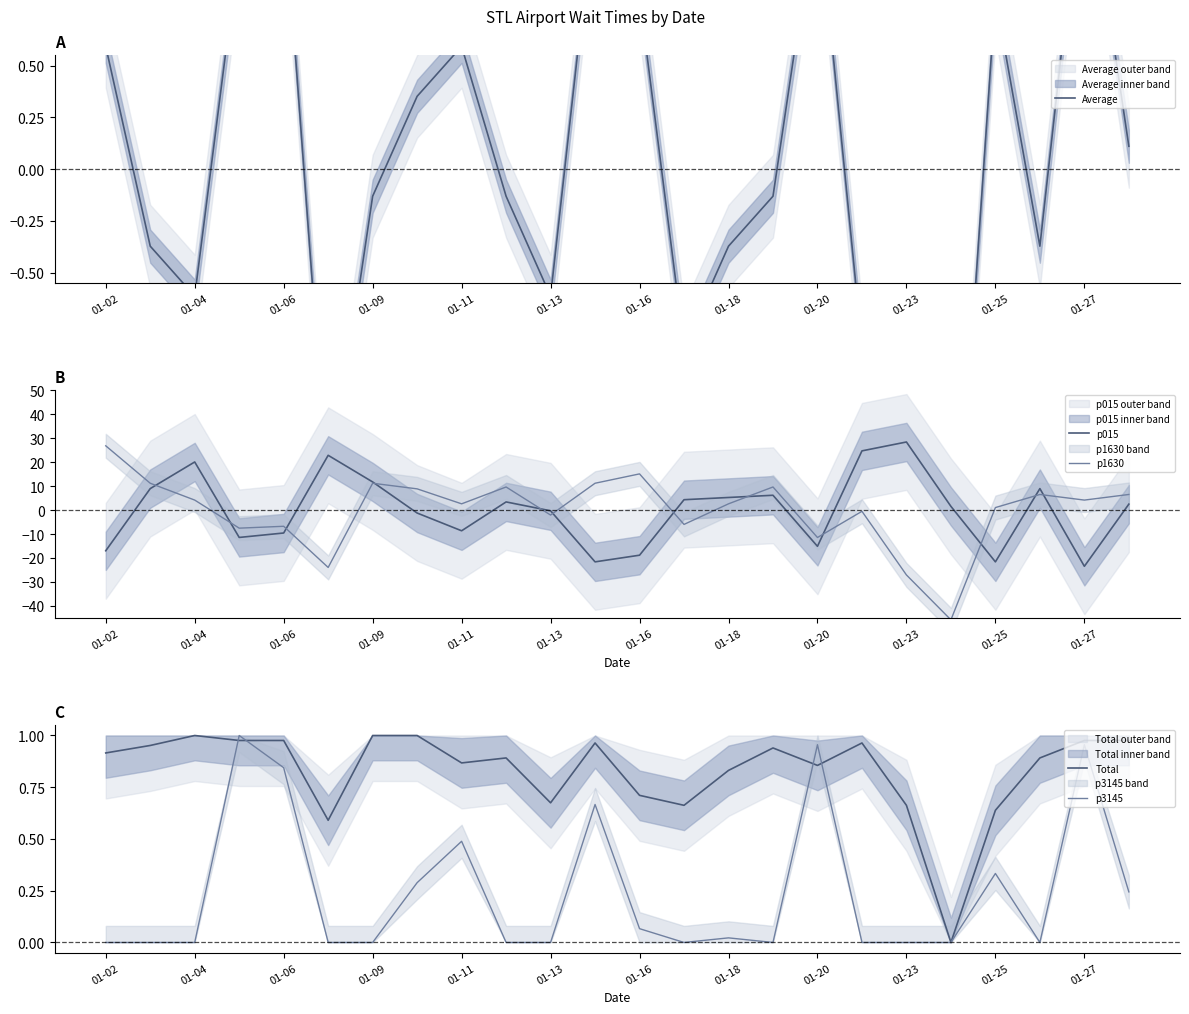

Reading left to right, what are all the values shown in this chart?

Average: 0.6	-0.4	-0.6	1.1	1.3	-1.6	-0.1	0.4	0.6	-0.1	-0.6	1.3	0.8	-0.9	-0.4	-0.1	1.3	-0.9	-1.6	-2.3	0.8	-0.4	1.6	0.1
p015: -17.0	9.0	20.1	-11.4	-9.6	22.8	11.7	-1.2	-8.6	3.4	-0.3	-21.6	-18.8	4.3	5.2	6.2	-15.1	24.7	28.4	1.5	-21.6	9.0	-23.5	2.5
p1630: 26.8	11.2	4.2	-7.5	-6.8	-23.9	11.2	8.9	2.6	9.6	-2.1	11.2	15.1	-6.0	2.6	9.6	-11.5	-0.5	-27.1	-45.8	1.0	6.5	4.2	6.5
Total: 0.9	1.0	1.0	1.0	1.0	0.6	1.0	1.0	0.9	0.9	0.7	1.0	0.7	0.7	0.8	0.9	0.9	1.0	0.7	0.0	0.6	0.9	1.0	1.0
p3145: 0.0	0.0	0.0	1.0	0.8	0.0	0.0	0.3	0.5	0.0	0.0	0.7	0.1	0.0	0.0	0.0	1.0	0.0	0.0	0.0	0.3	0.0	1.0	0.2